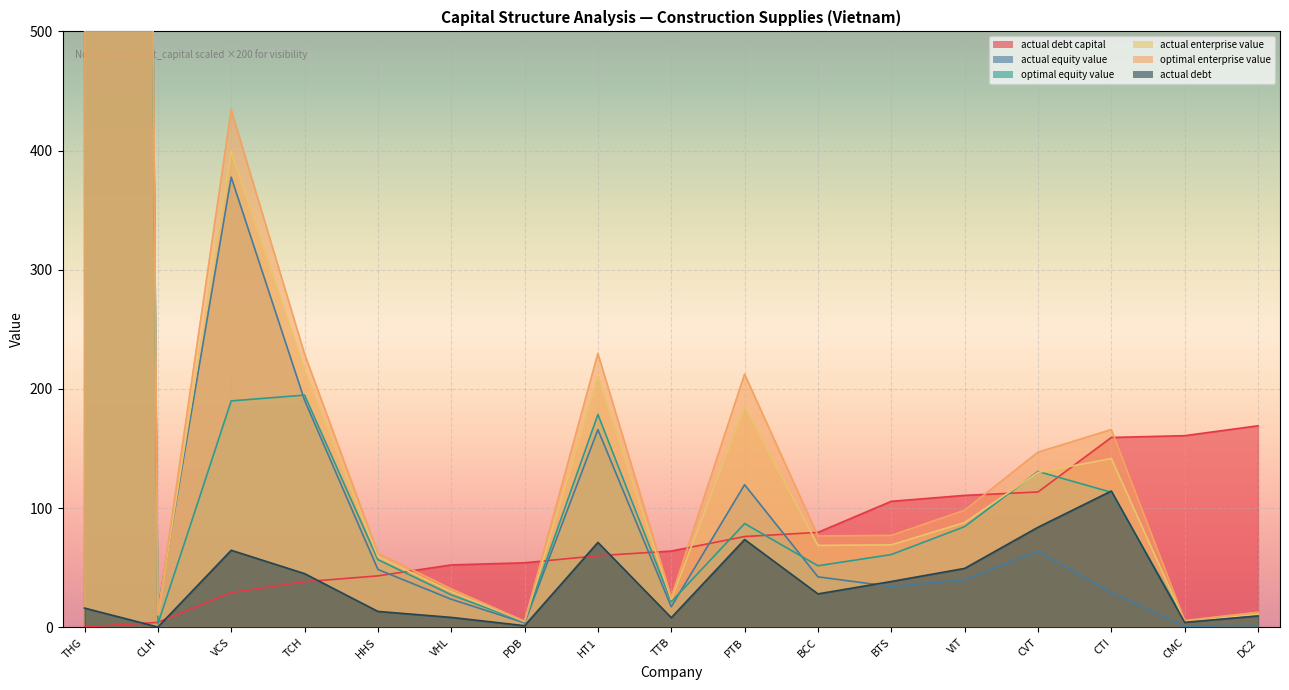

At which category does the chart reach its peak across all series?

THG